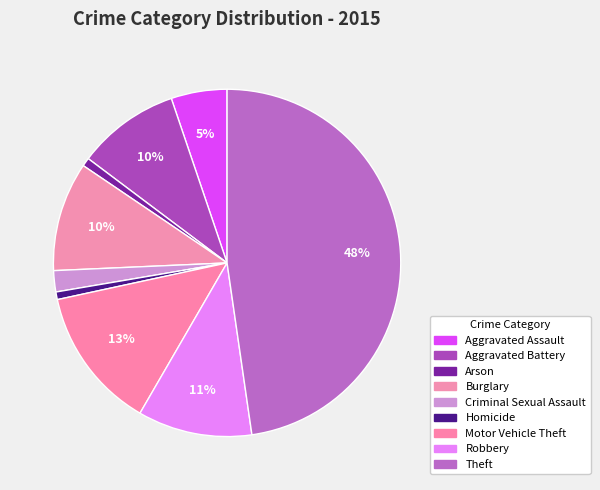

The Motor Vehicle Theft slice represents 13% of the pie. True or false?

True